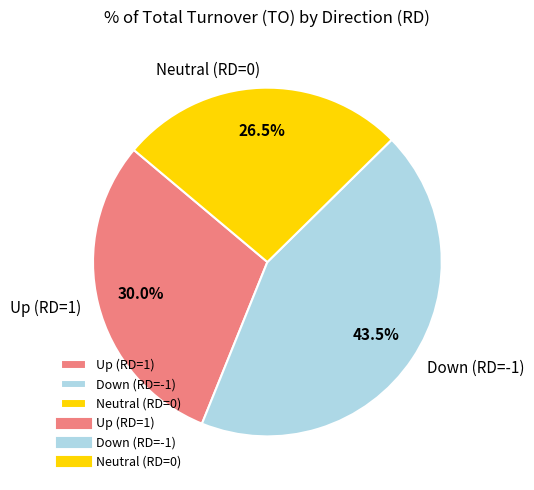

Between Neutral (RD=0) and Down (RD=-1), which is larger?

Down (RD=-1)